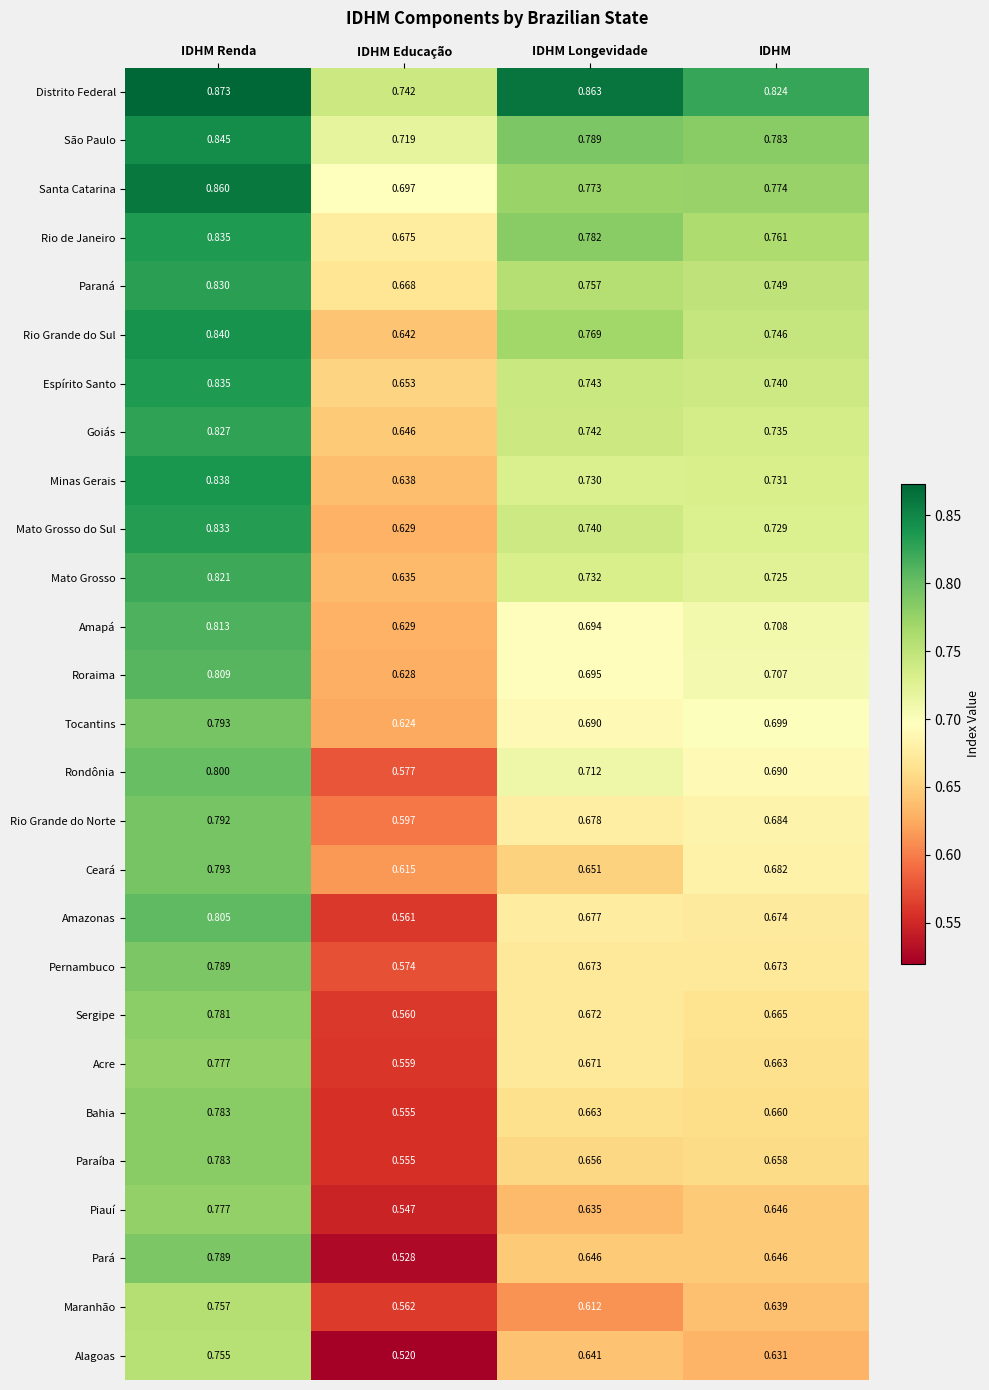

Which series changed the most between IDHM Renda and IDHM Educação?

Pará